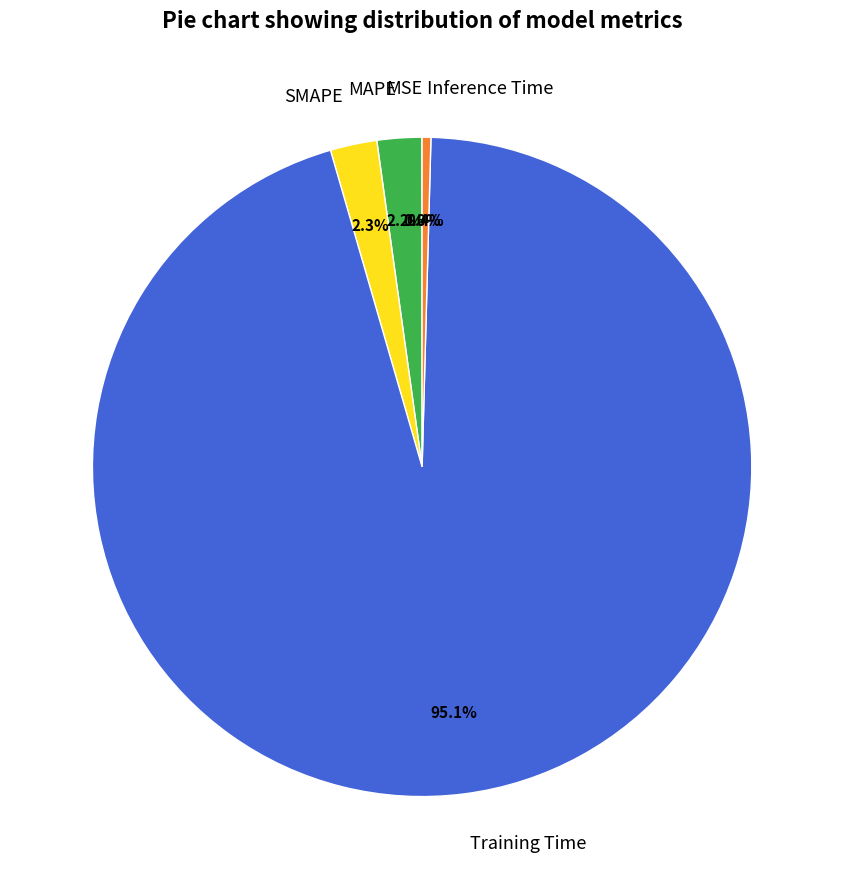

Between SMAPE and Inference Time, which is larger?

SMAPE